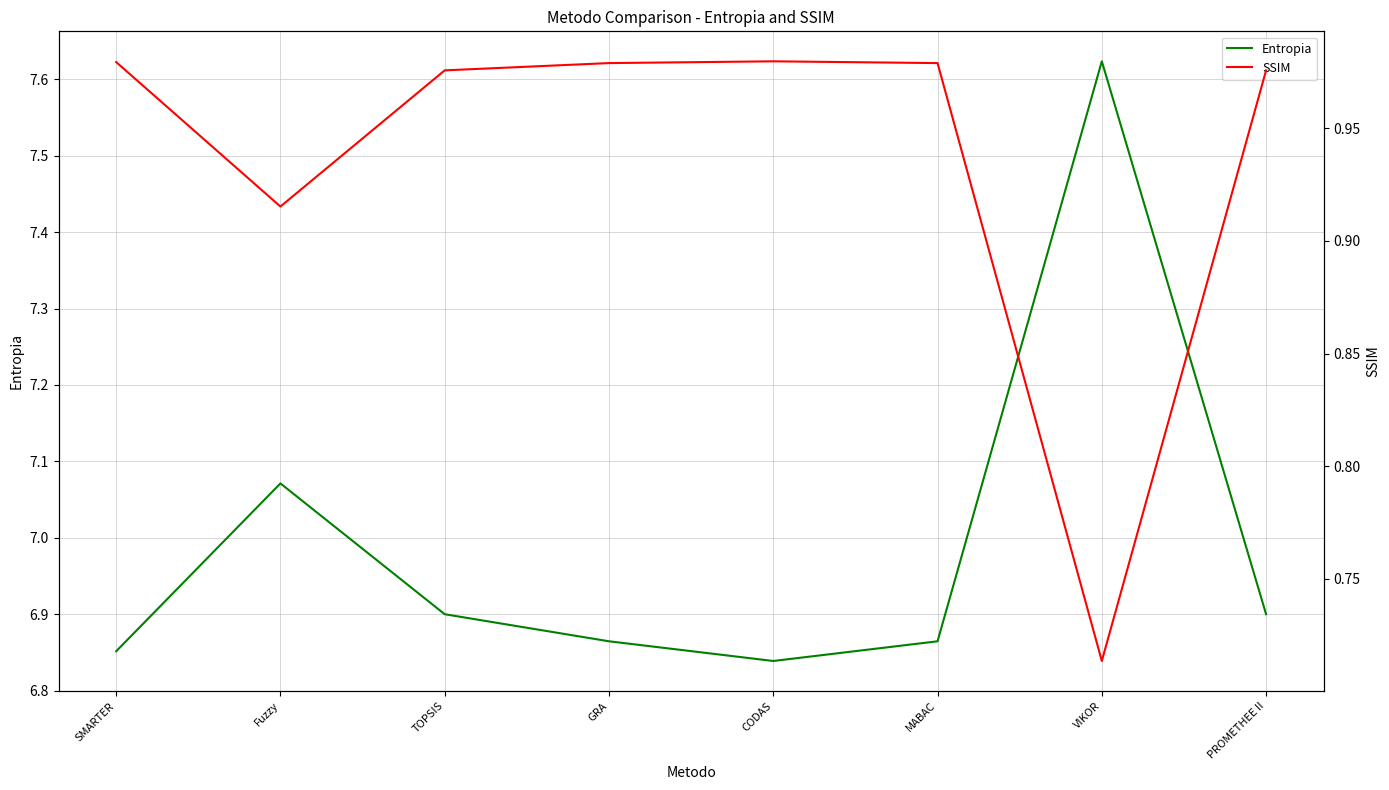

Reading left to right, list all the values displayed in this chart.

Entropia: SMARTER=6.9	Fuzzy=7.1	TOPSIS=6.9	GRA=6.9	CODAS=6.8	MABAC=6.9	VIKOR=7.6	PROMETHEE II=6.9
SSIM: SMARTER=1.0	Fuzzy=0.9	TOPSIS=1.0	GRA=1.0	CODAS=1.0	MABAC=1.0	VIKOR=0.7	PROMETHEE II=1.0